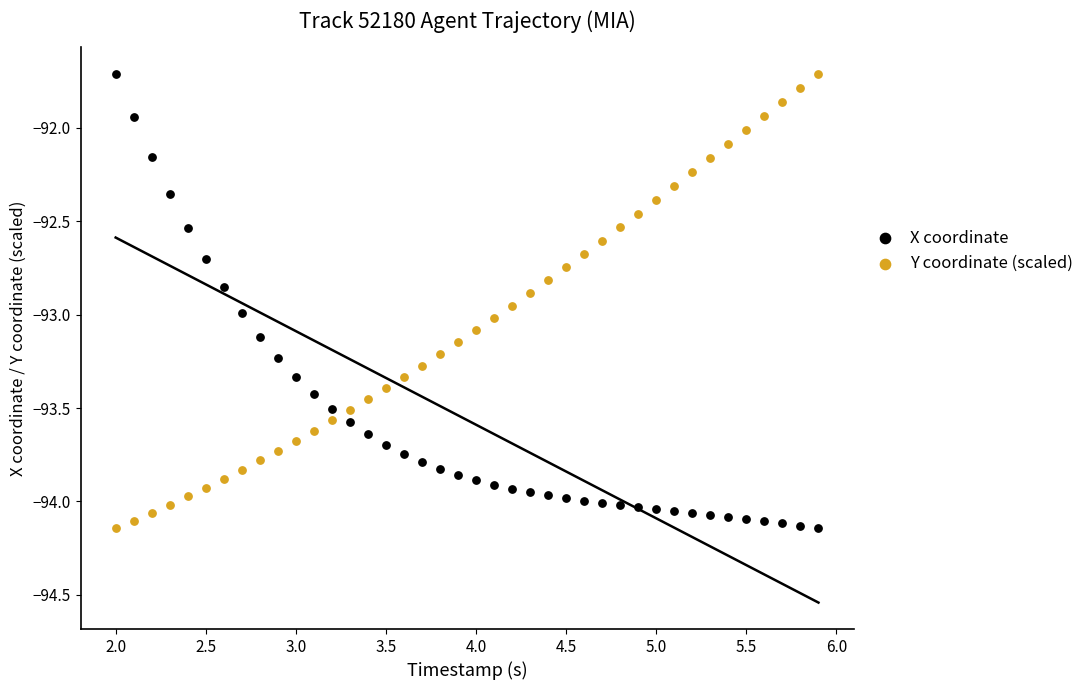

What is the X range (max minus min) for the scatter plot?

3.9